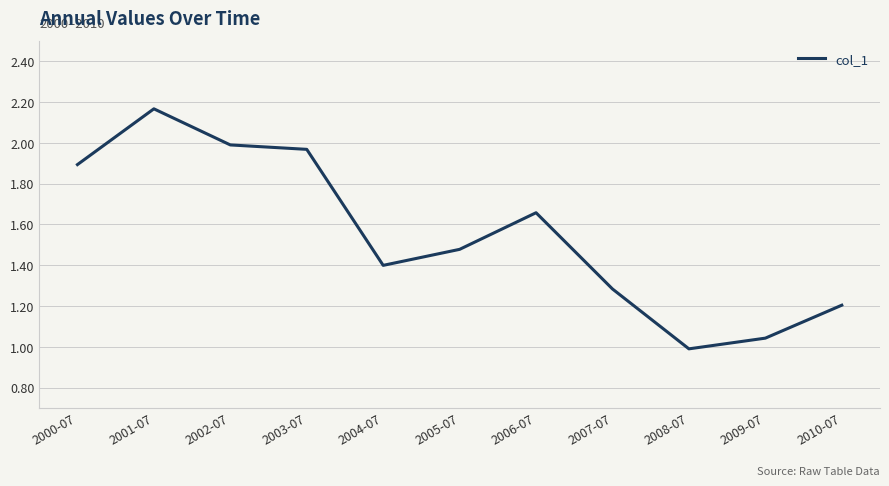

Between 2007-07 and 2000-07, which is larger?

2000-07